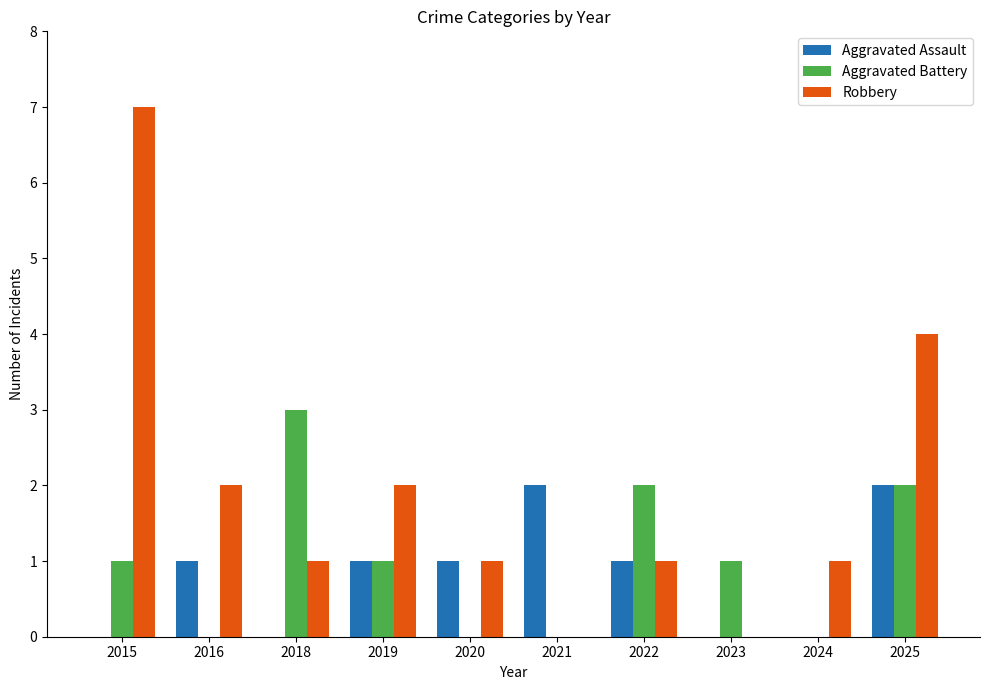

Is it true that Aggravated Assault equals 0 at 2023?

True